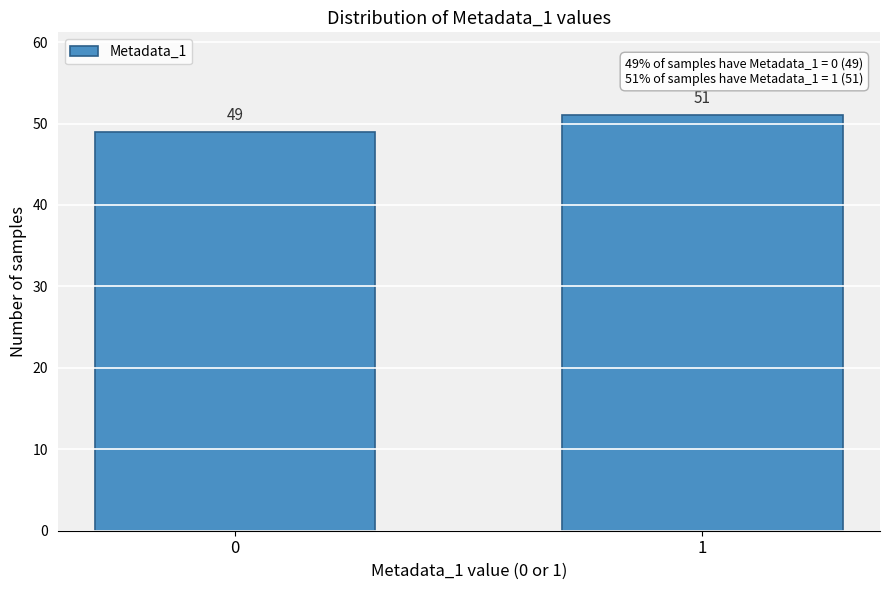

Reading right to left, transcribe all the data shown in this chart.

1=51	0=49